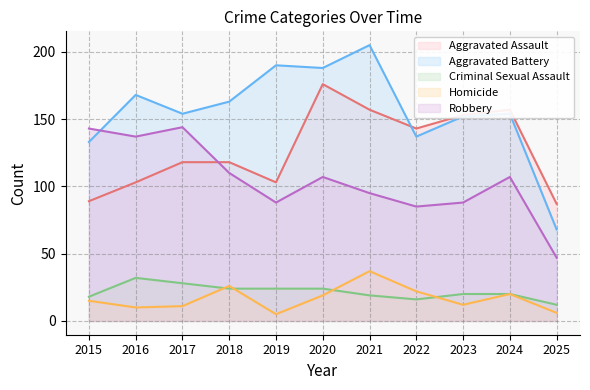

What are all the series names shown in the legend?

Aggravated Assault, Aggravated Battery, Criminal Sexual Assault, Homicide, Robbery